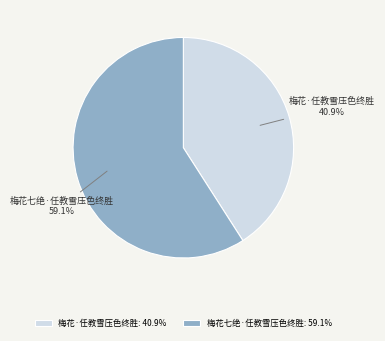

How many slices are in this pie chart?

2